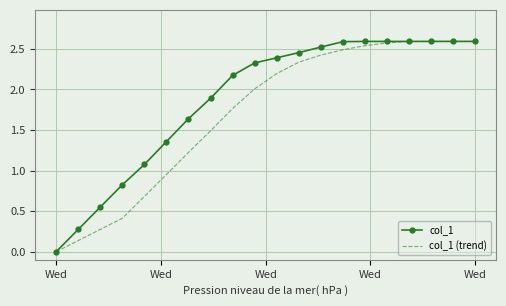

Which series has the largest total across all categories?

col_1